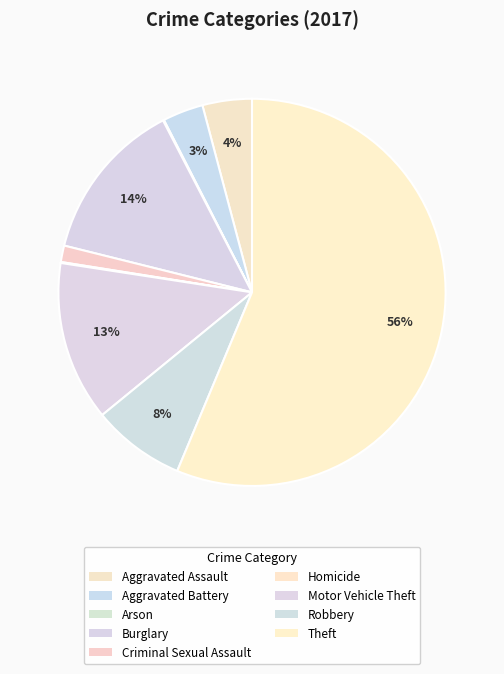

Count the number of slices in the pie.

9